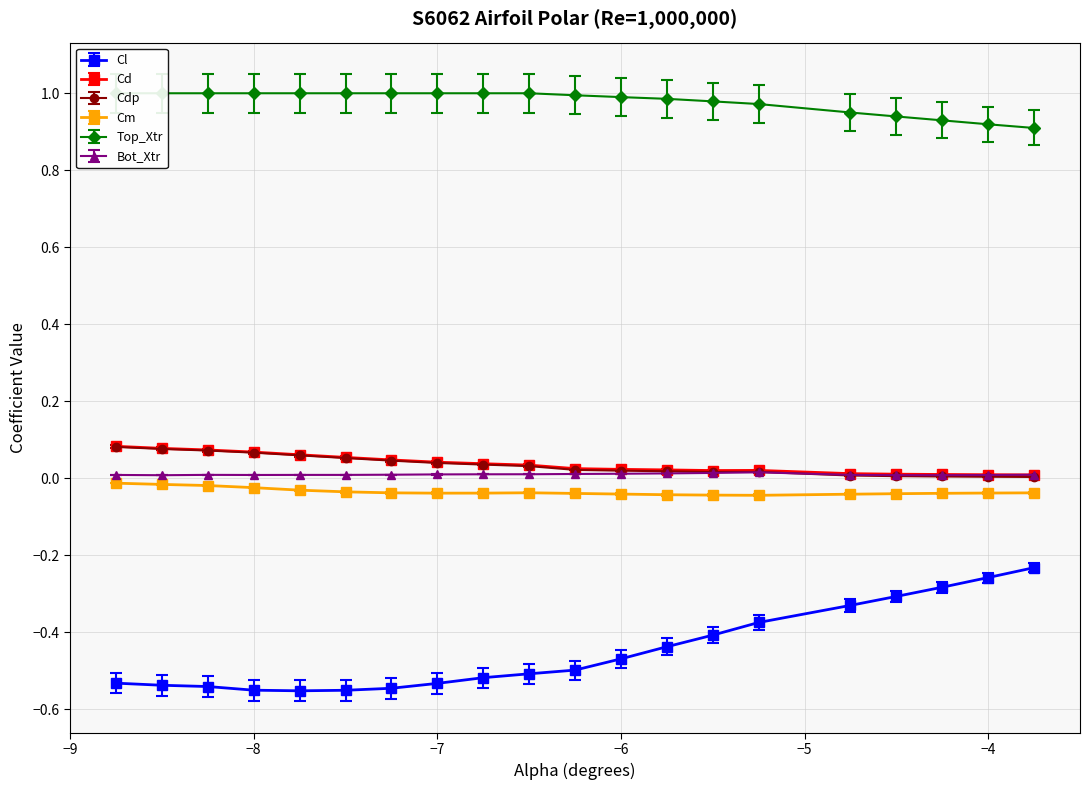

True or false: Cl and Cd intersect in this chart.

False